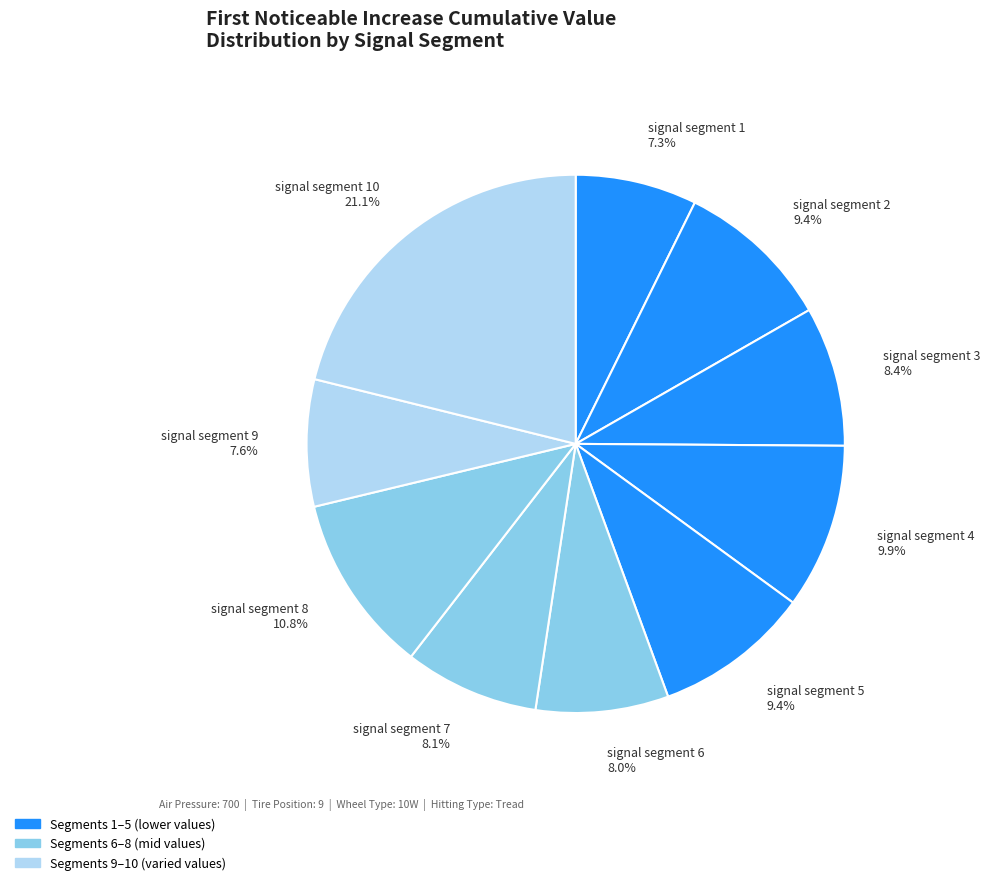

Does signal segment 10 21.1% represent more than half of the total?

No